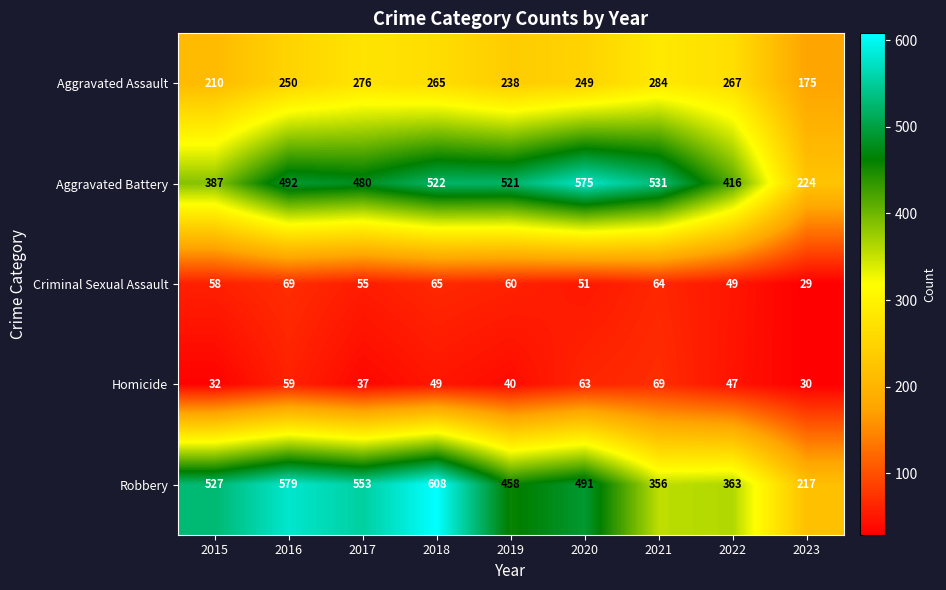

Rank the categories by Aggravated Battery value from lowest to highest.

2023, 2015, 2022, 2017, 2016, 2019, 2018, 2021, 2020